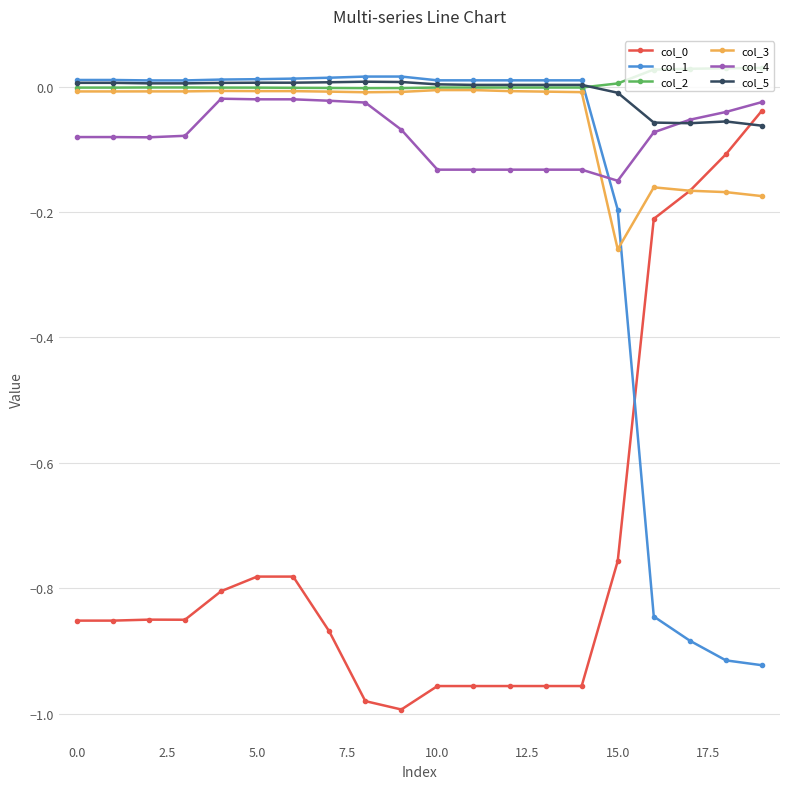

True or false: col_4 and col_1 intersect in this chart.

True